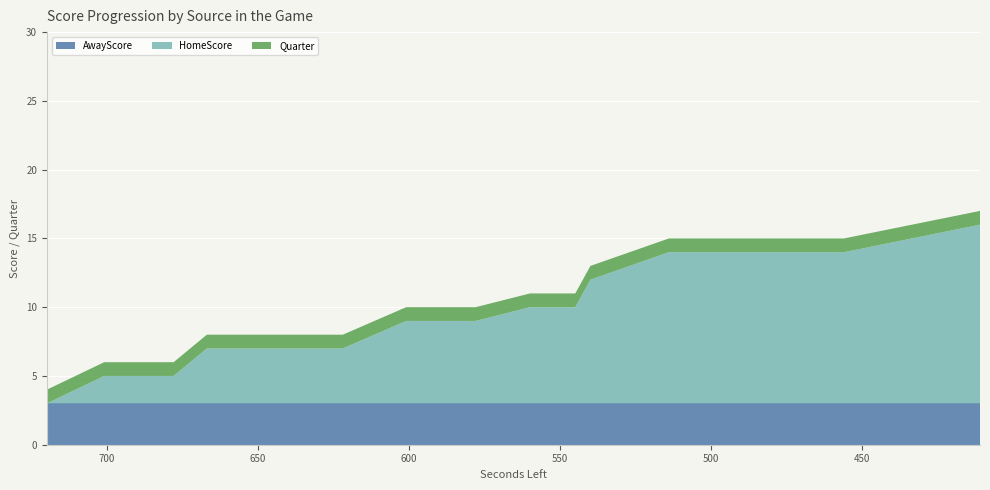

Reading right to left, what are all the values shown in this chart?

AwayScore: 3	3	3	3	3	3	3	3	3	3	3	3	3	3	3	3	3	3	3	3
HomeScore: 13	11	11	11	11	9	7	7	6	6	4	4	4	4	4	4	2	2	2	0
Quarter: 1	1	1	1	1	1	1	1	1	1	1	1	1	1	1	1	1	1	1	1